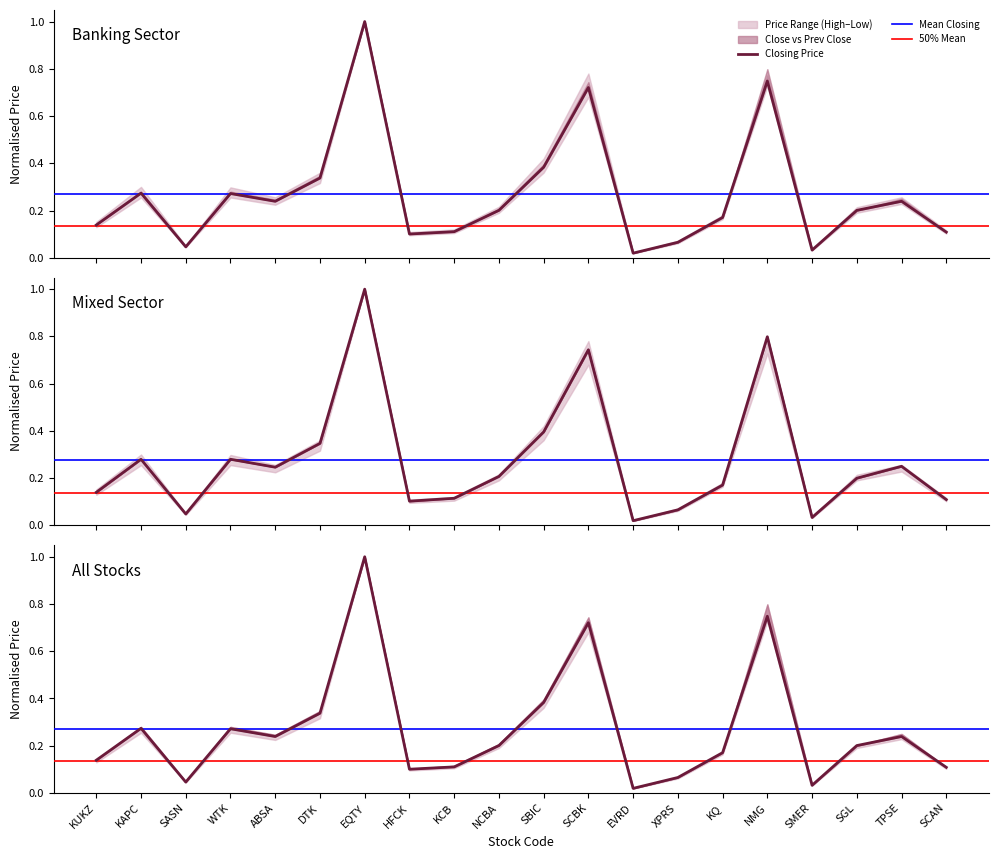

Where is the first local minimum for Closing Price?

SASN